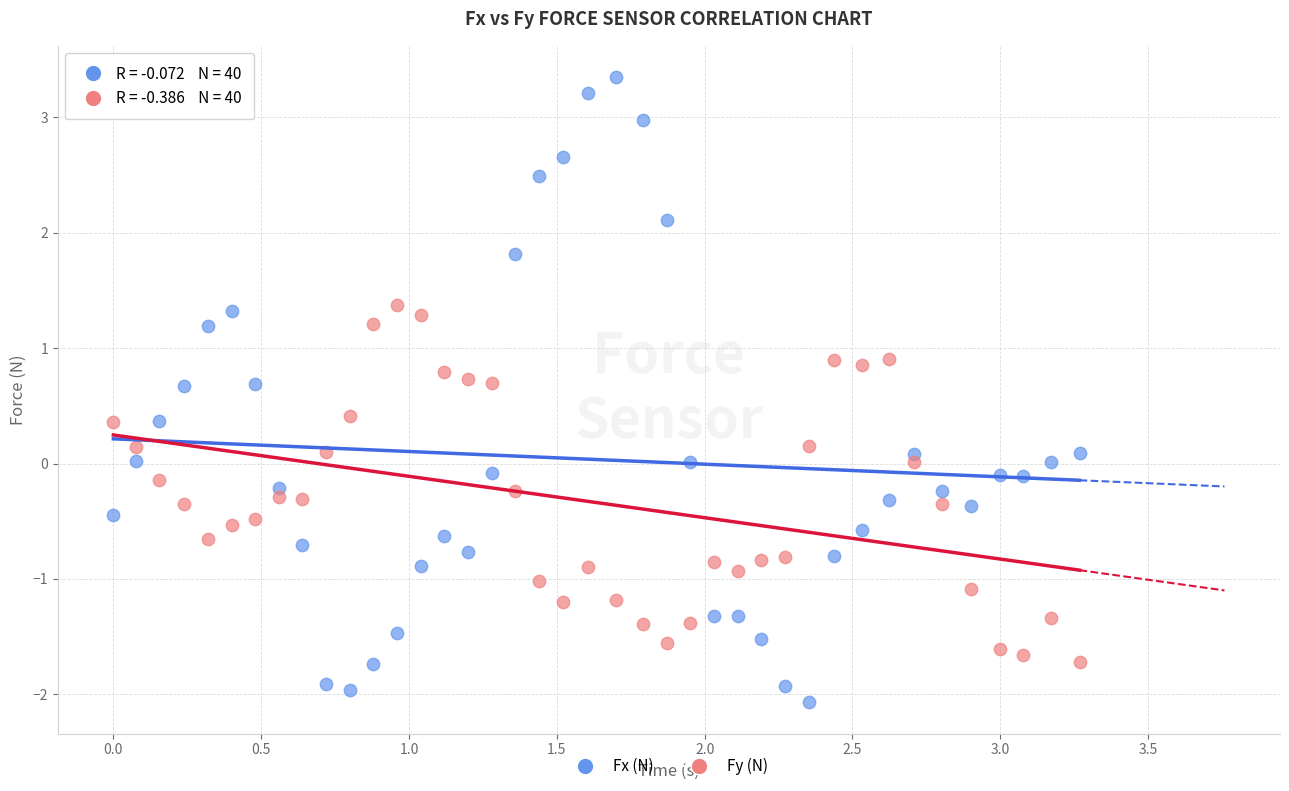

Which series has the largest Y range (max minus min)?

Fx (N)